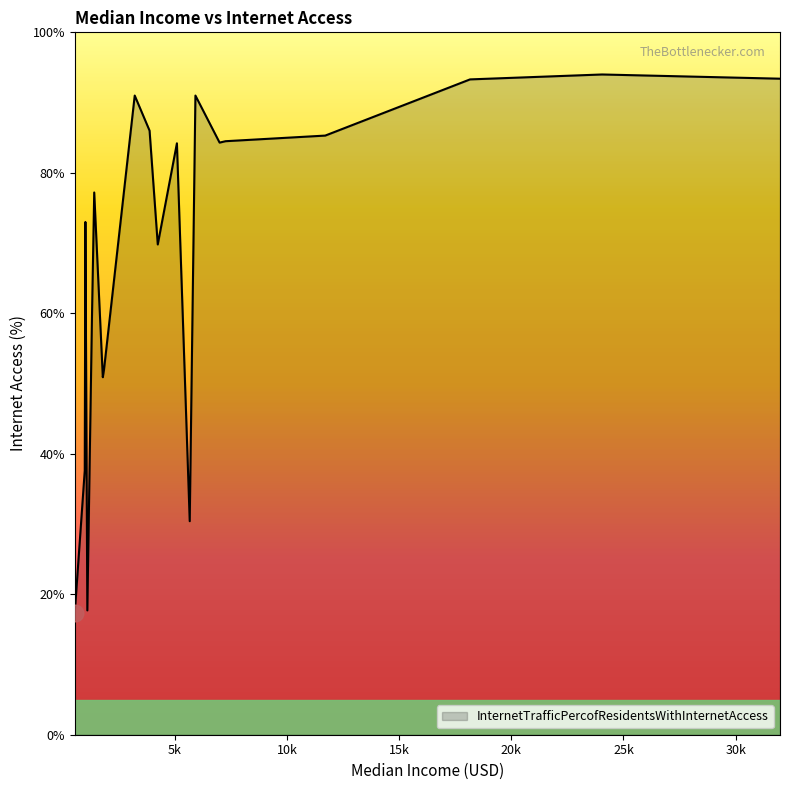

How many lines are shown in the chart?

1